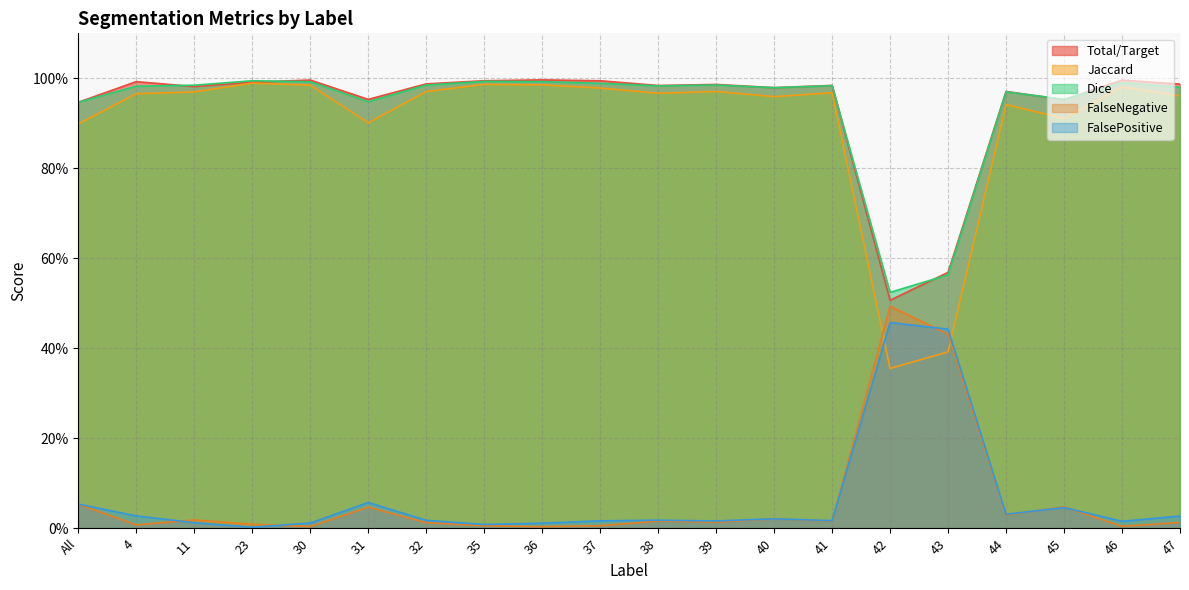

Which category has the highest value across all series?

36